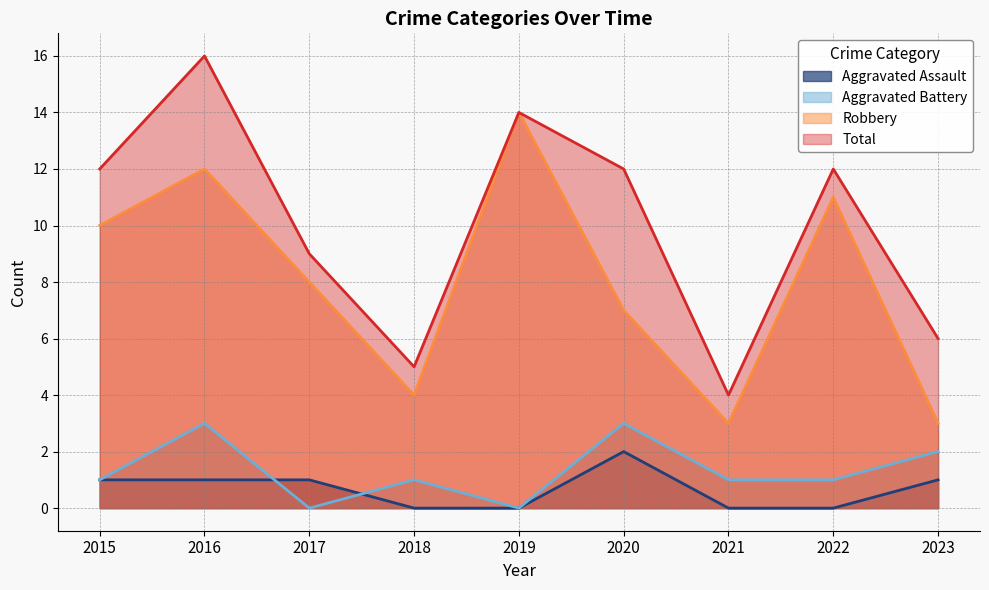

Reading left to right, transcribe all the data shown in this chart.

Aggravated Assault: 2015=1	2016=1	2017=1	2018=0	2019=0	2020=2	2021=0	2022=0	2023=1
Aggravated Battery: 2015=1	2016=3	2017=0	2018=1	2019=0	2020=3	2021=1	2022=1	2023=2
Robbery: 2015=10	2016=12	2017=8	2018=4	2019=14	2020=7	2021=3	2022=11	2023=3
Total: 2015=12	2016=16	2017=9	2018=5	2019=14	2020=12	2021=4	2022=12	2023=6